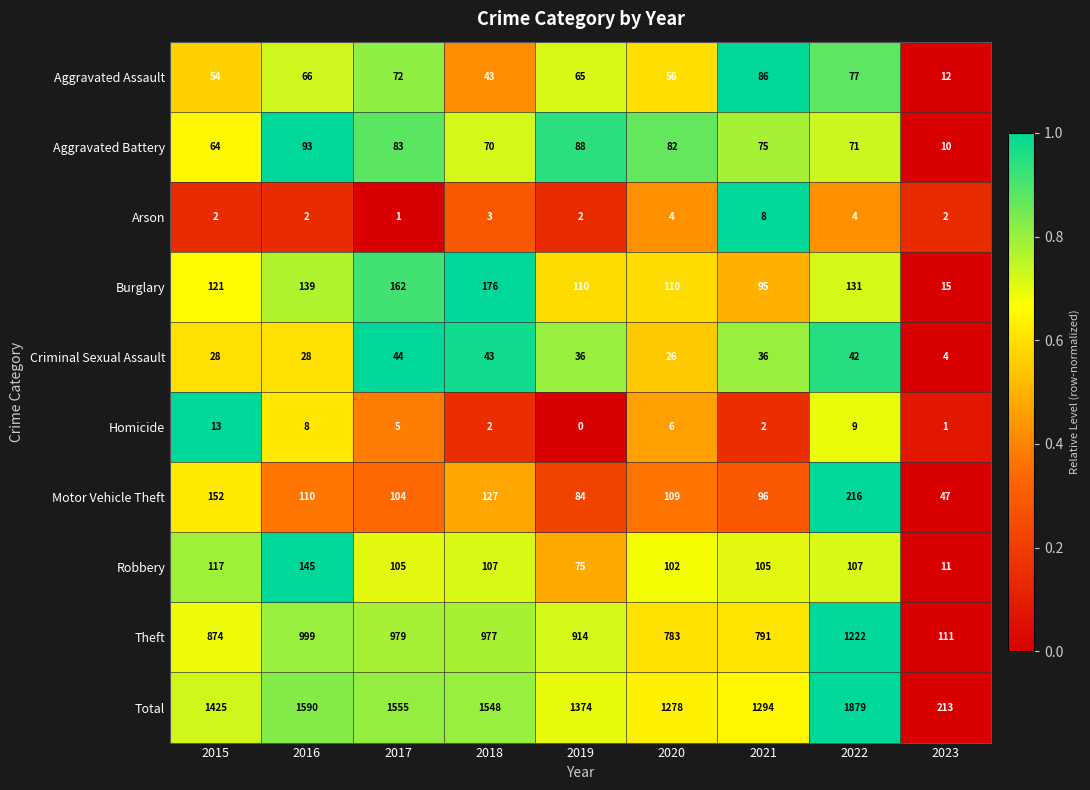

Rank the series at 2020 from lowest to highest value.

Arson, Homicide, Criminal Sexual Assault, Aggravated Assault, Aggravated Battery, Robbery, Motor Vehicle Theft, Burglary, Theft, Total